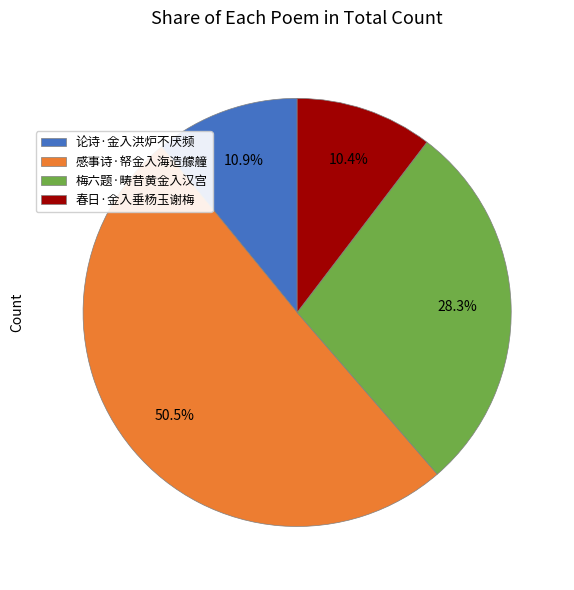

How much of the chart is everything except 梅六题·畴昔黄金入汉宫?

71.7%